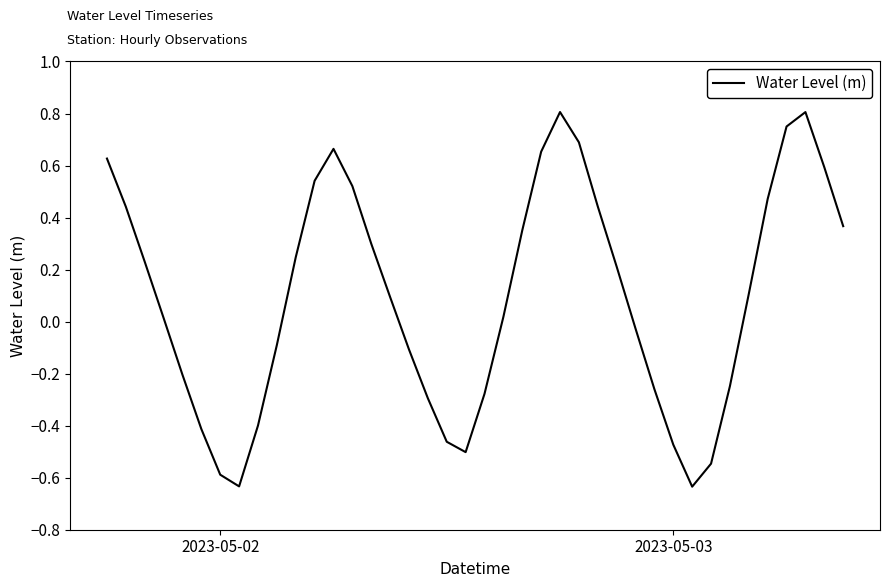

What is the greatest value displayed?

0.8